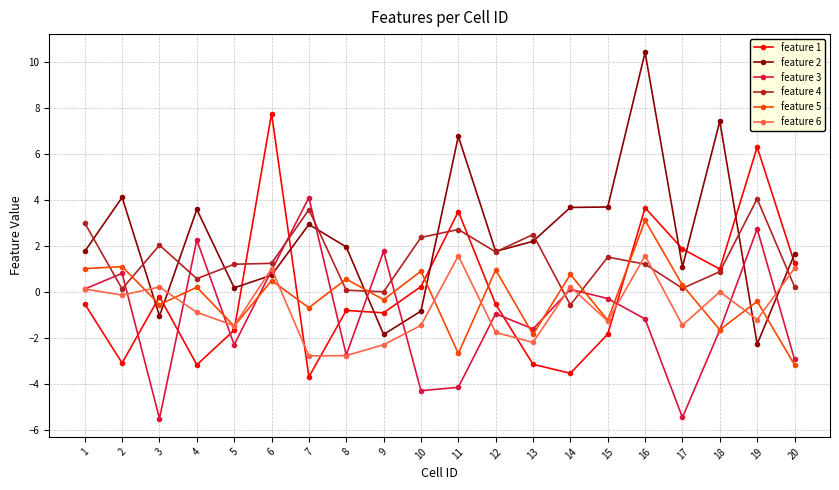

Does the chart display data point markers on the line(s)?

Yes